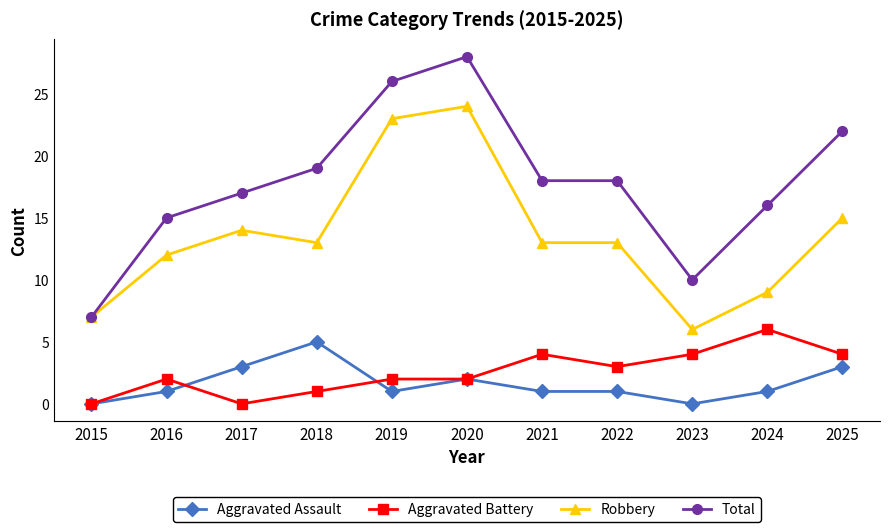

Where does the Robbery series first go above 13?

2017